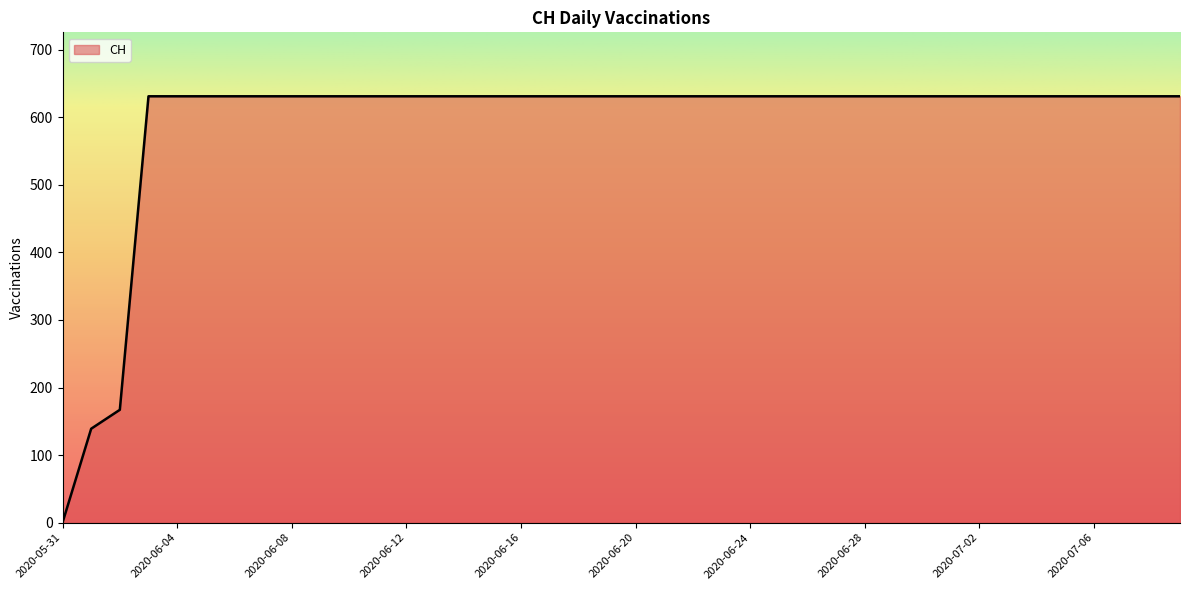

What is the difference between the maximum and minimum values?

631